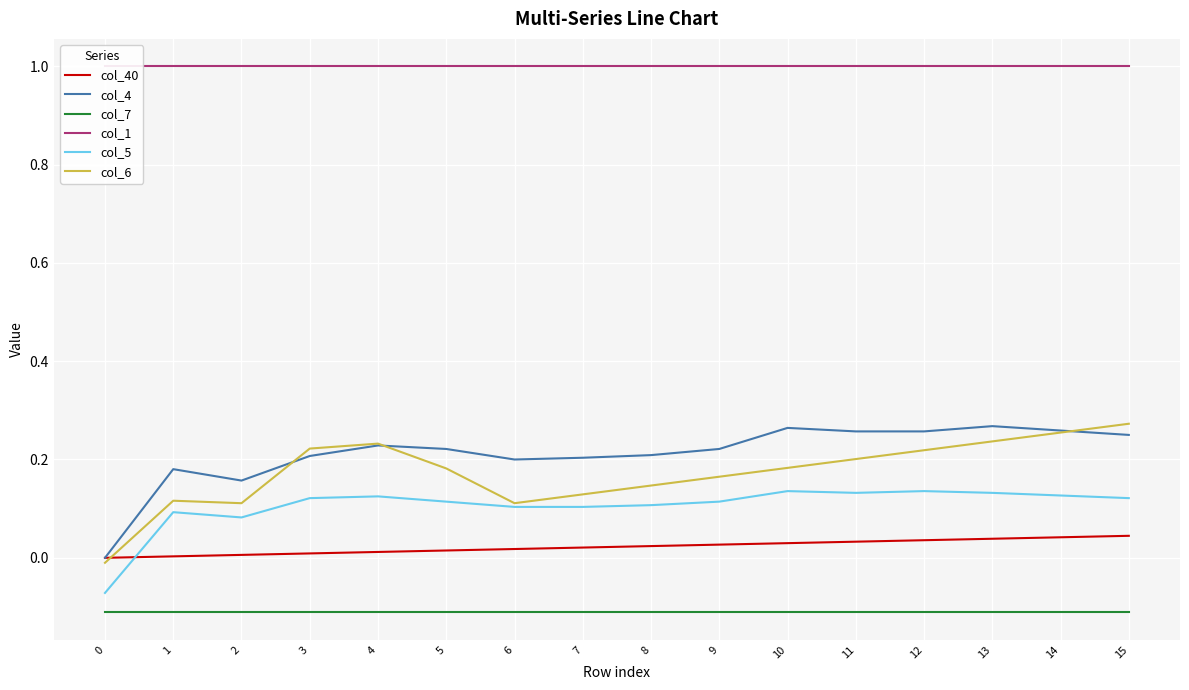

What is the value of the col_4 point at the 9th from the left?

0.2